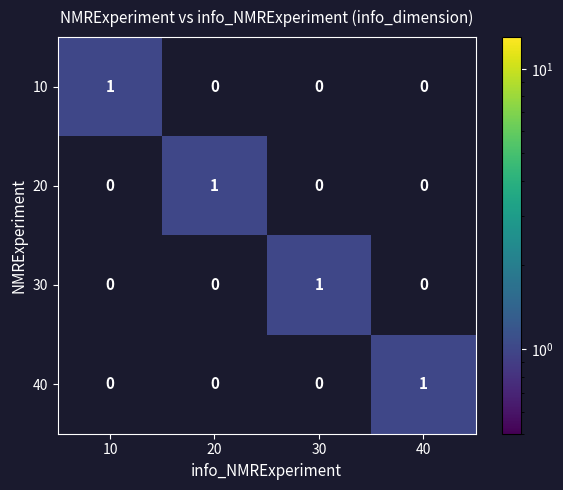

What is the maximum value shown in the chart?

1